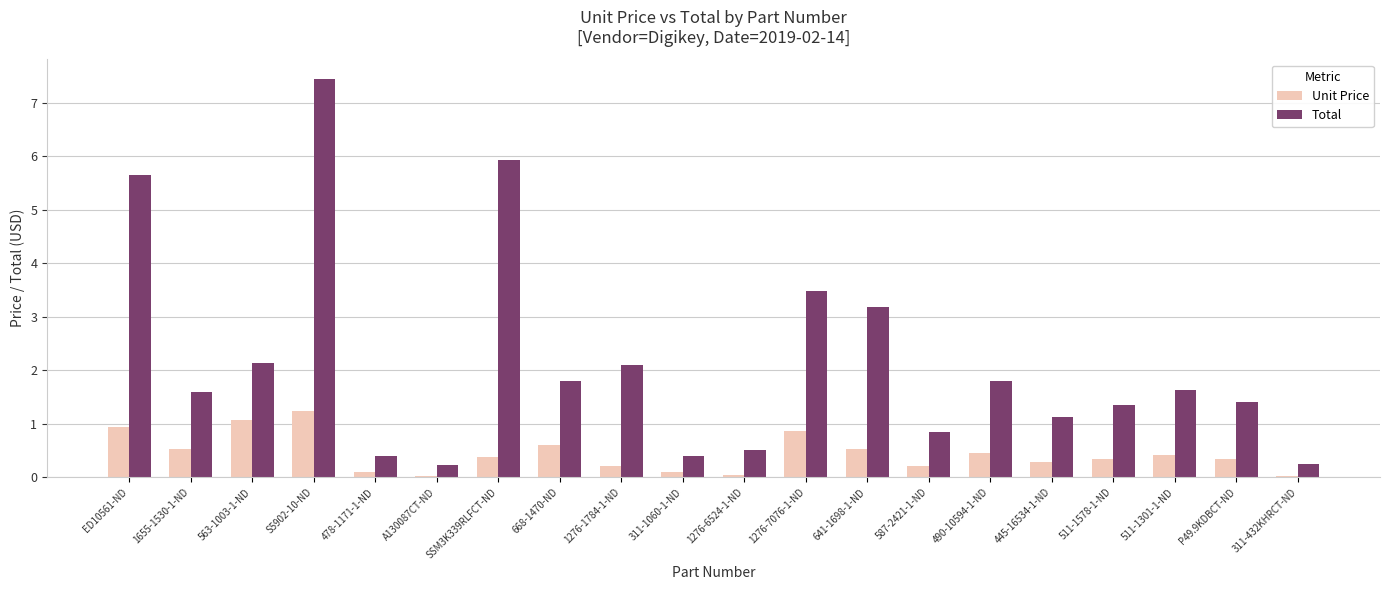

What are all the series names shown in the legend?

Unit Price, Total